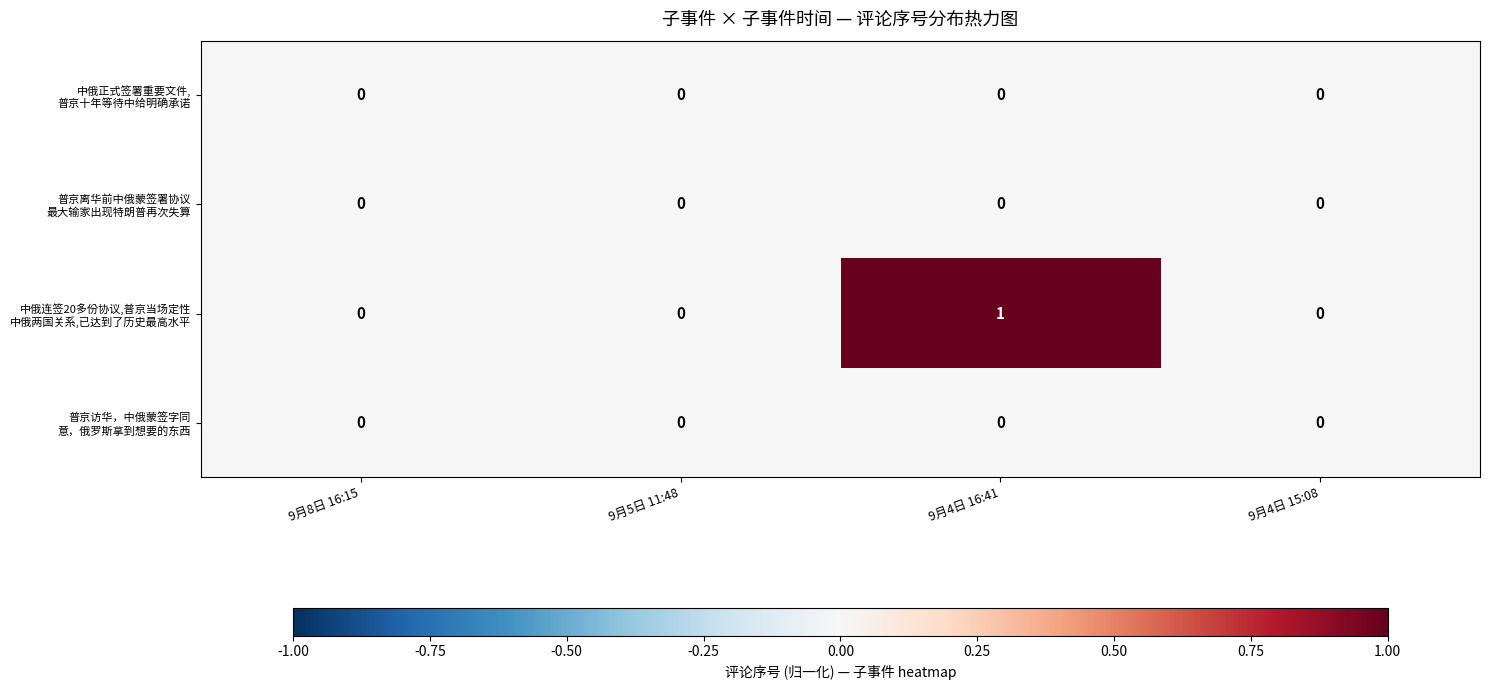

Which category has the highest value across all series?

9月4日 16:41